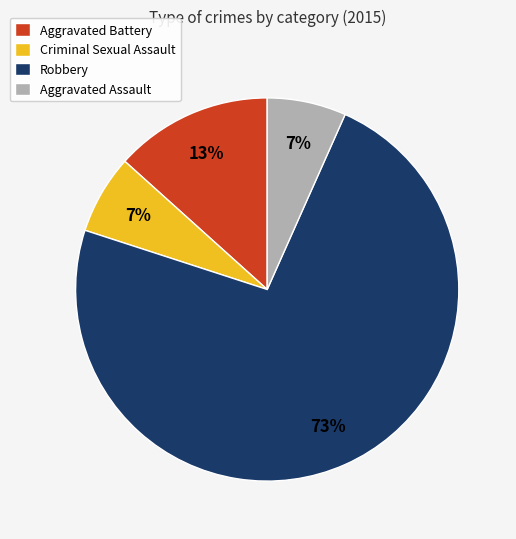

True or false: Aggravated Battery accounts for 26% of the total.

False